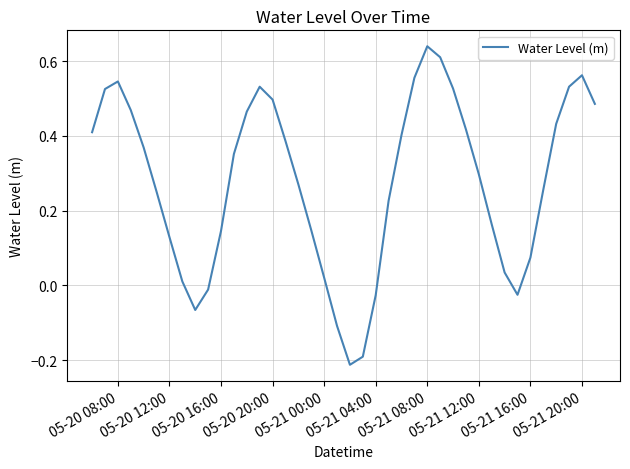

How many distinct data groups are displayed?

1